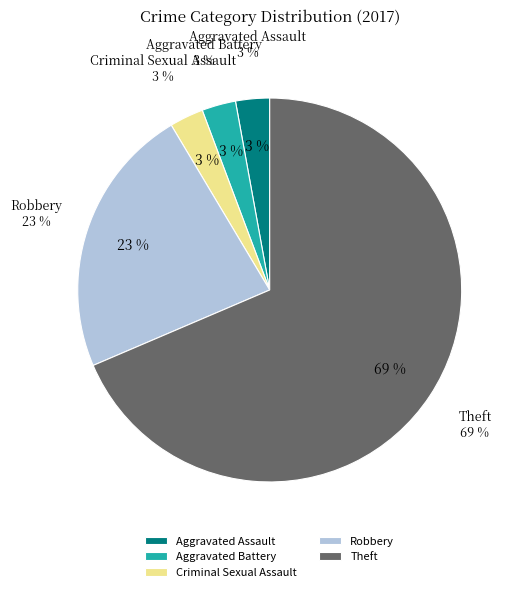

To the nearest percent, what portion does Aggravated Assault represent?

3%